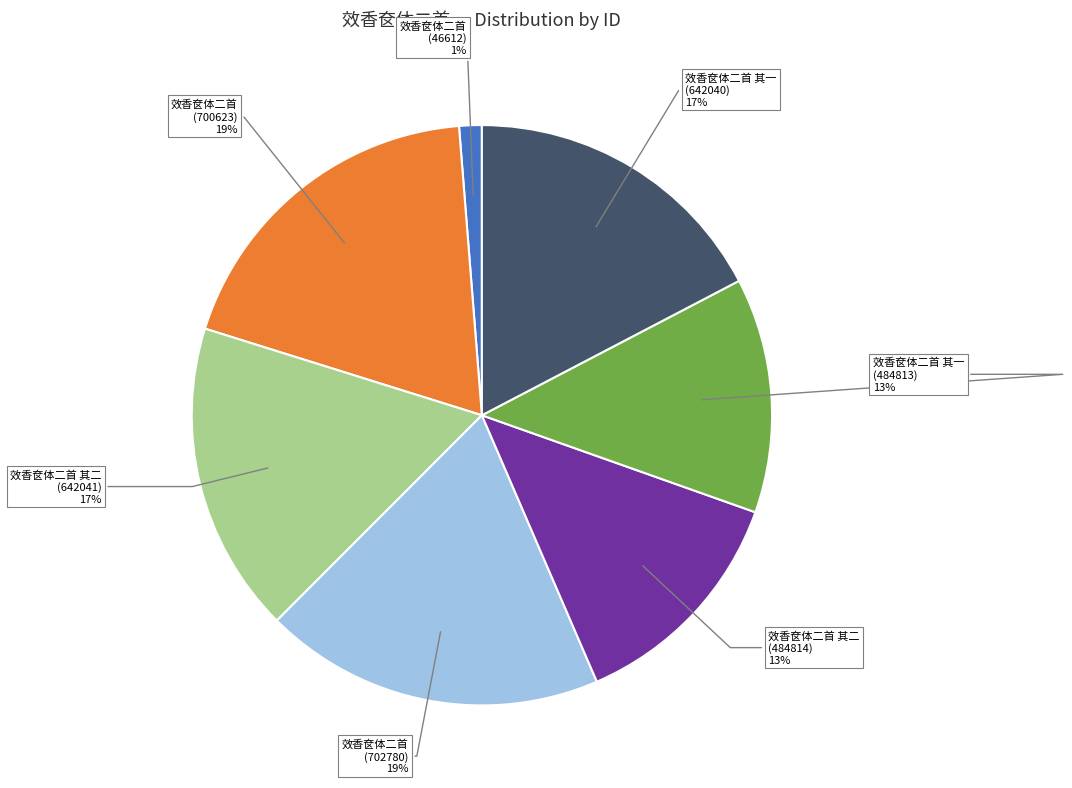

How many segments does this pie chart have?

7